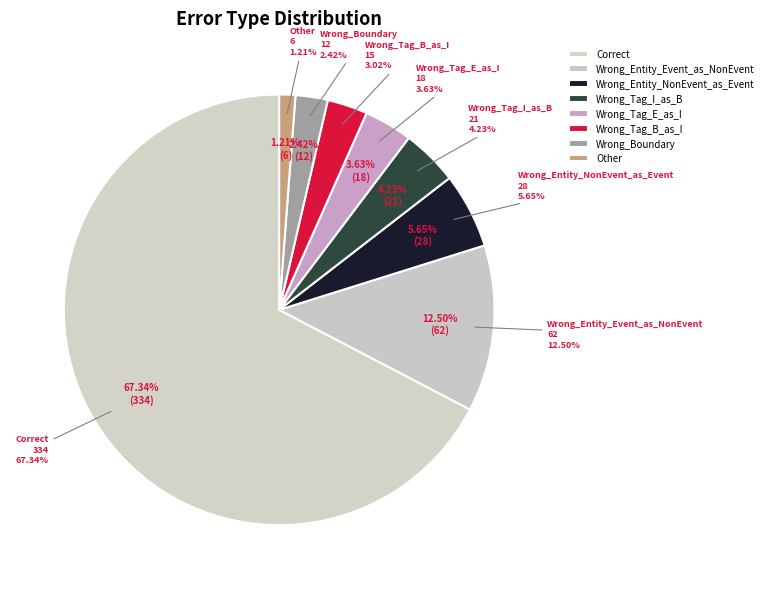

Approximately how many times larger is the value at Wrong_Tag_E_as_I compared to Wrong_Tag_B_as_I?

1.2